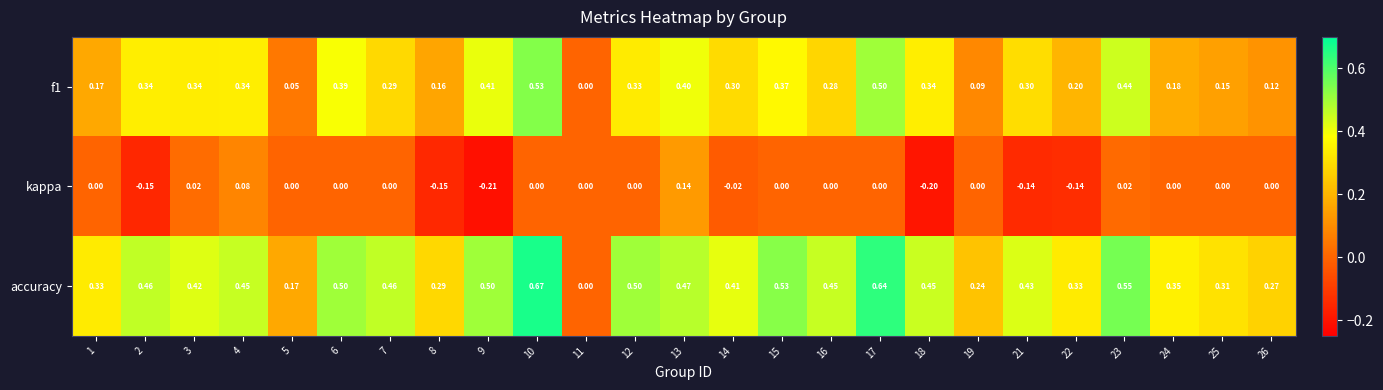

What is the total value across all series at 5?

0.2